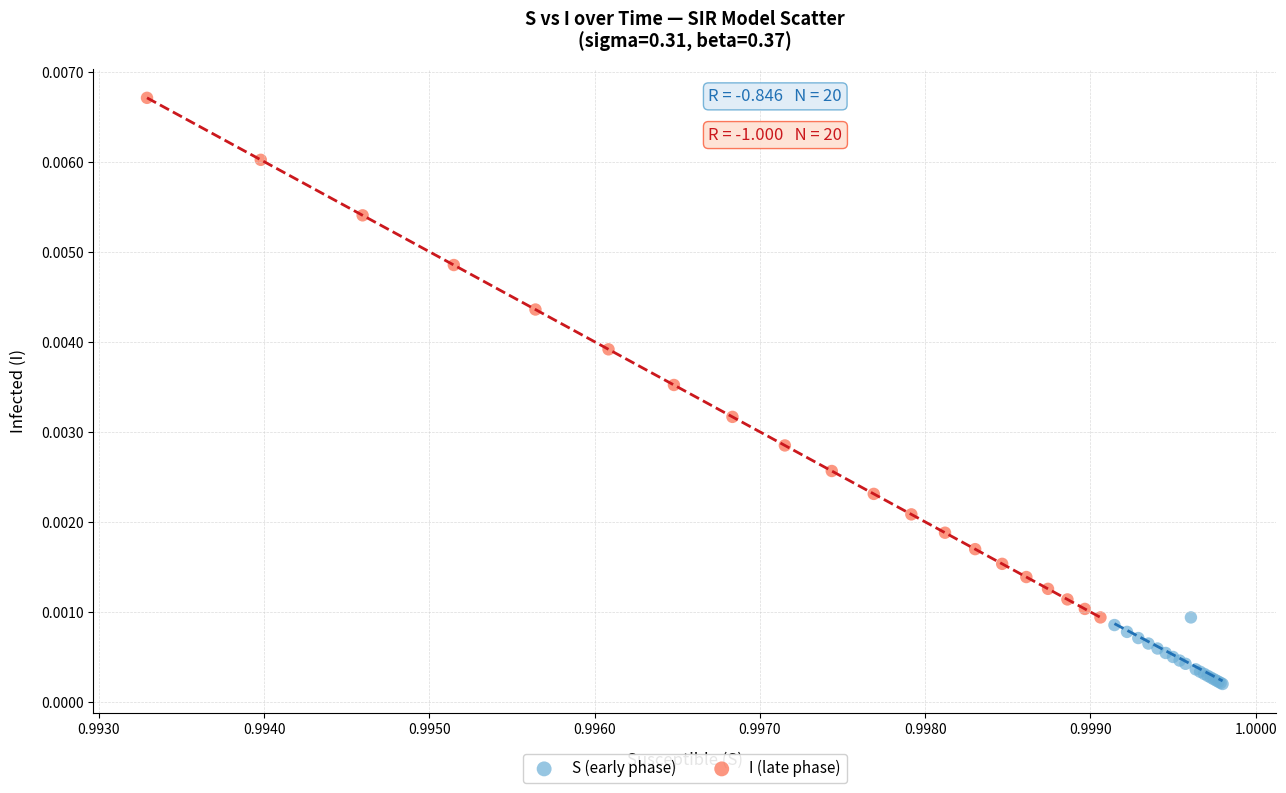

What are all the series names shown in the legend?

S (early phase), I (late phase)